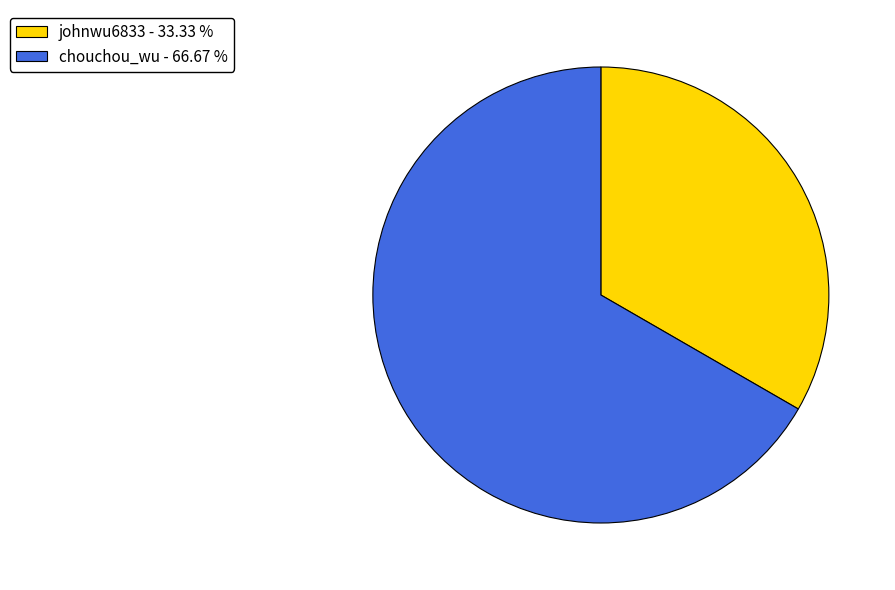

How many segments does this pie chart have?

2